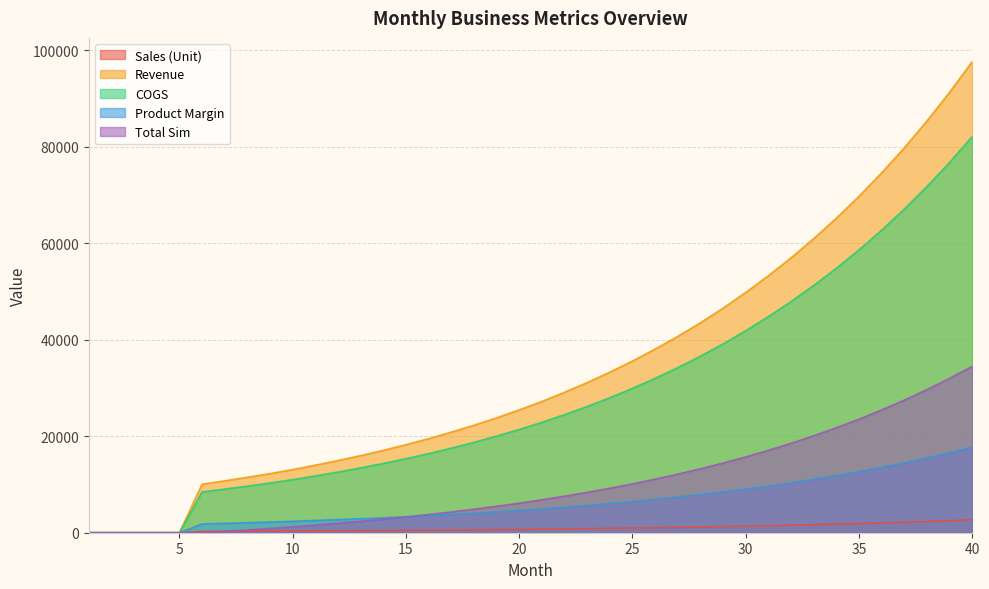

The Sales (Unit) series shows 851.0 at 23. True or false?

True